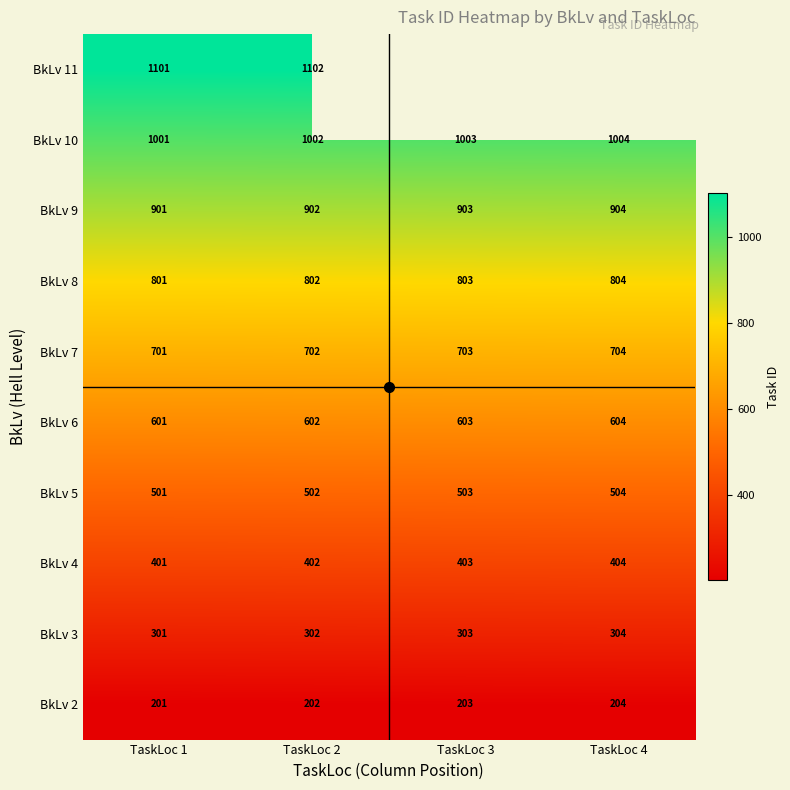

How many data points in BkLv 8 are above 803?

1